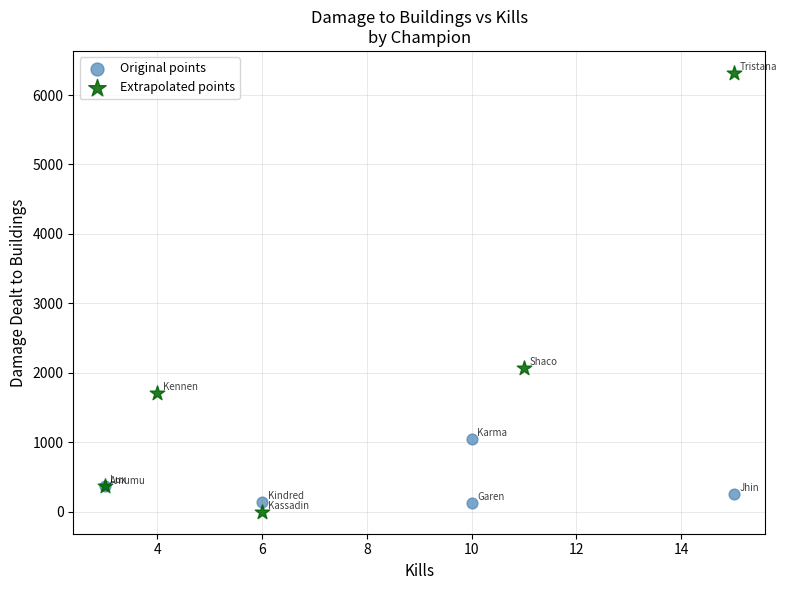

Which series has the widest spread of Y values?

Extrapolated points